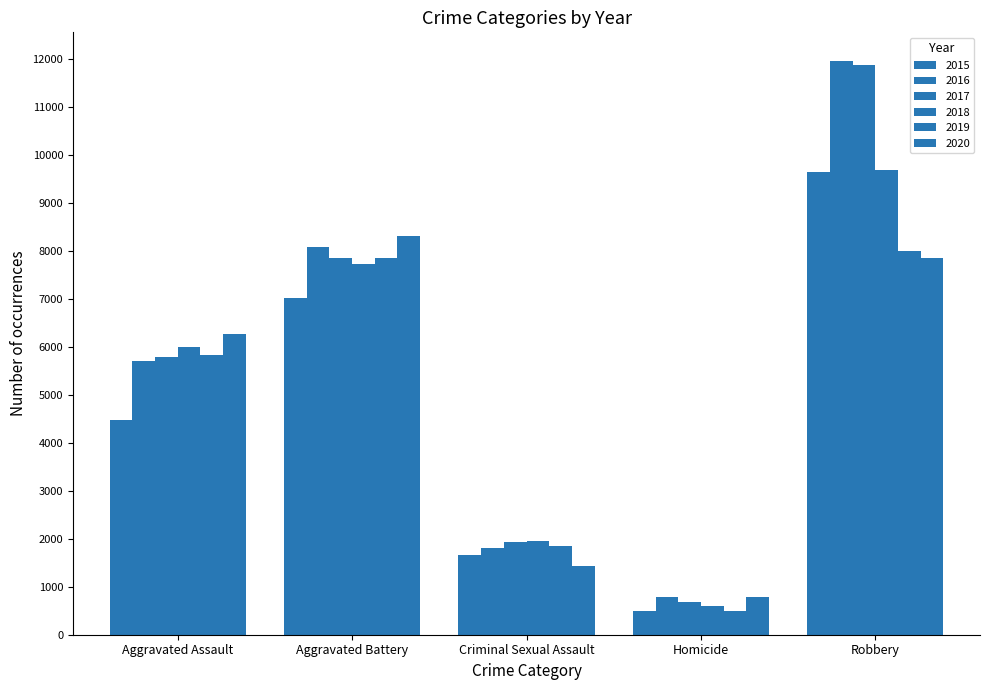

How many bars are there in total?

30